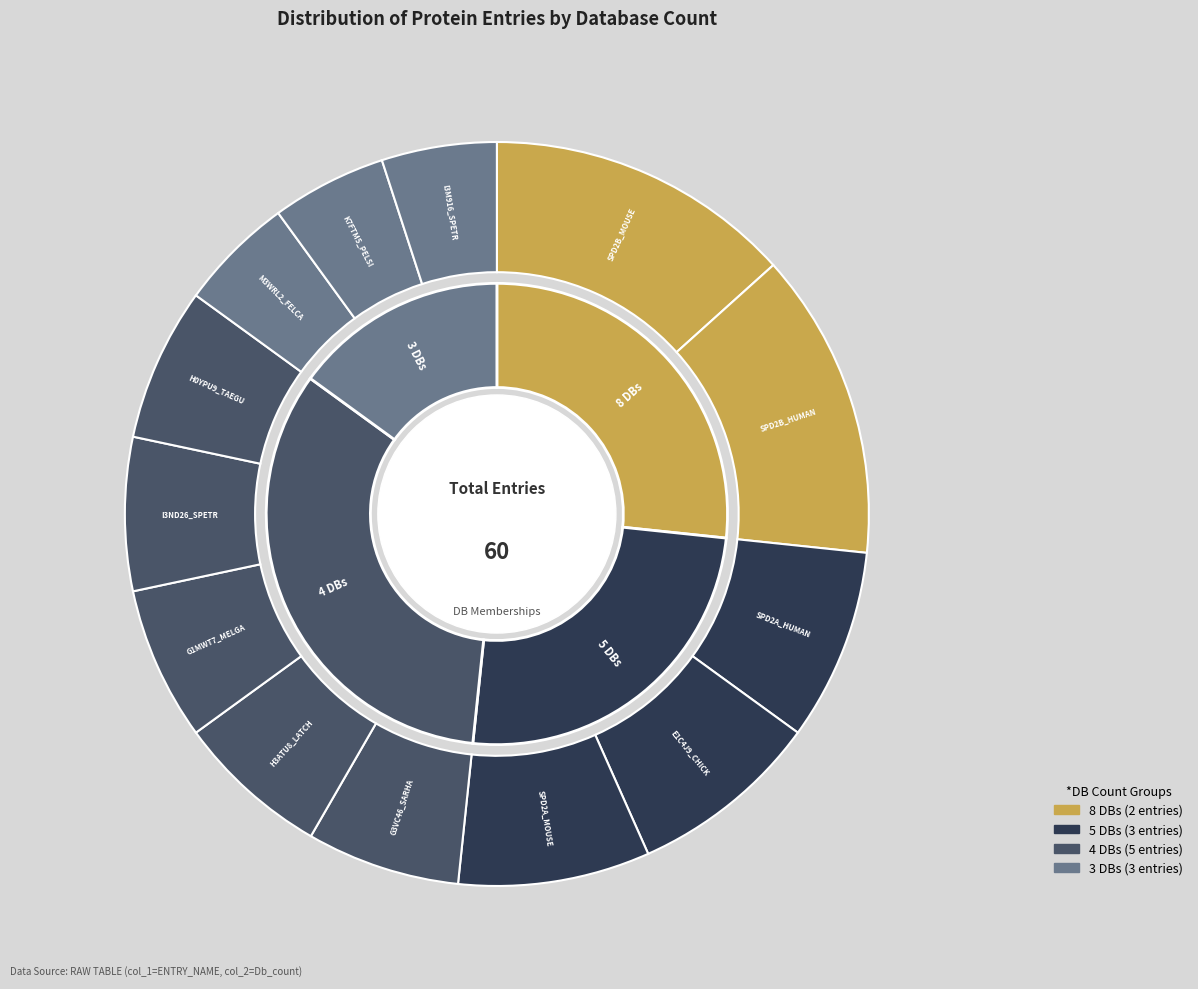

Is there any slice that represents more than half of the pie?

No